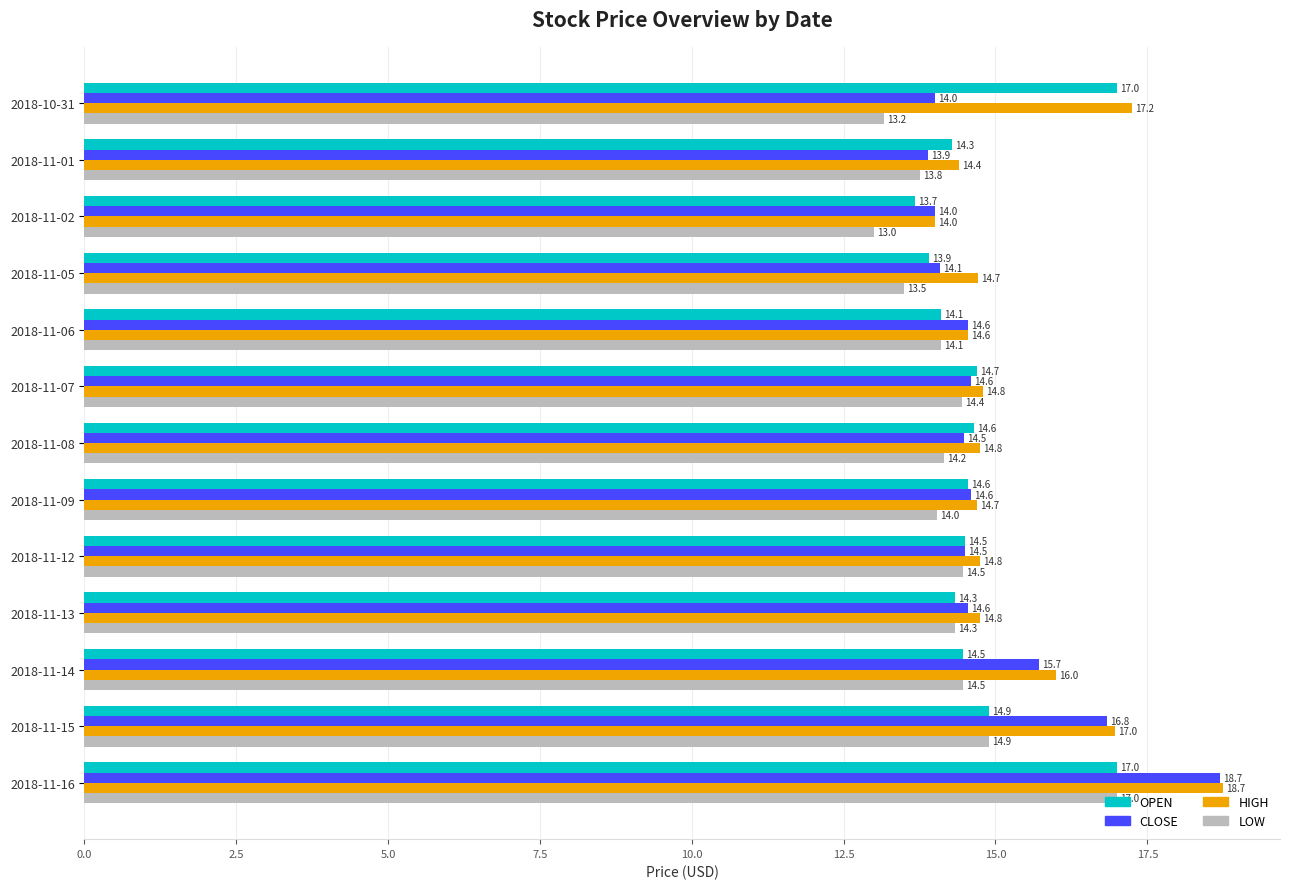

What is the total value across all series at 2018-11-02?

54.7